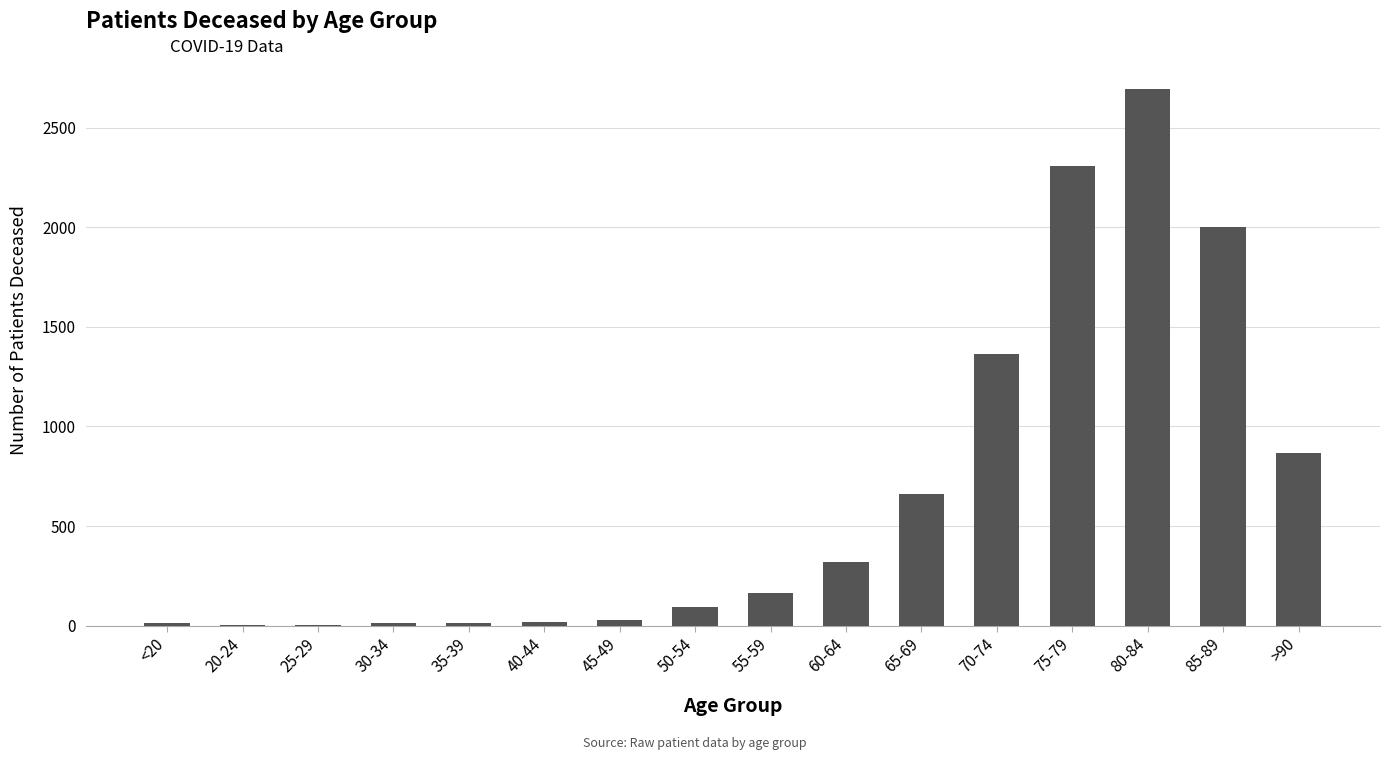

How many series are shown in this chart?

1